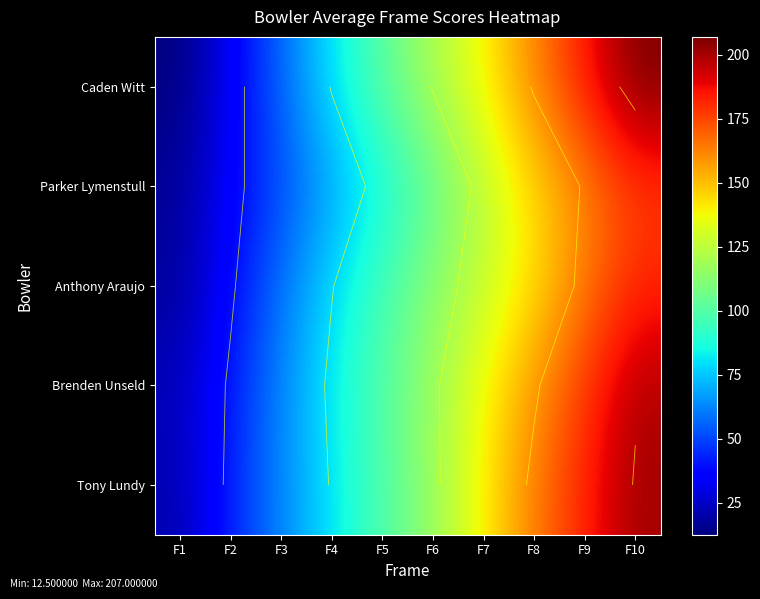

At which label is Brenden Unseld closest to 110?

F6